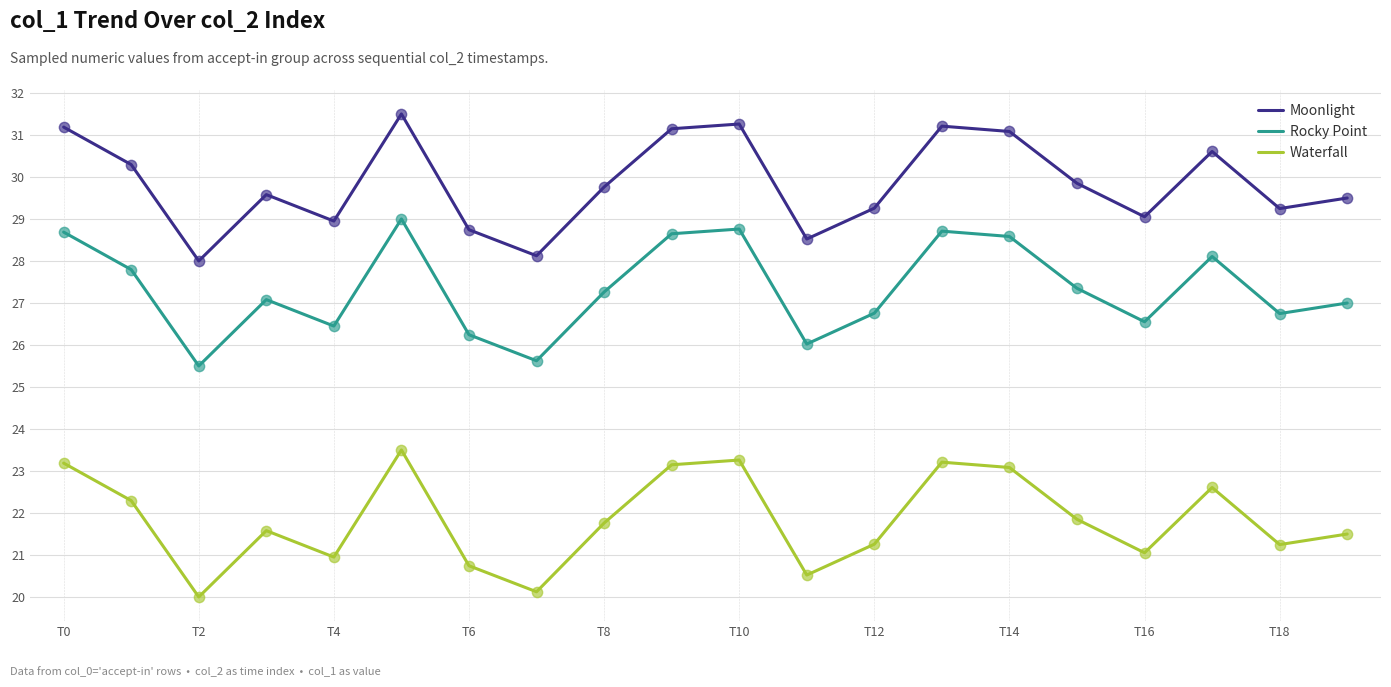

Which series has the largest total across all categories?

Moonlight